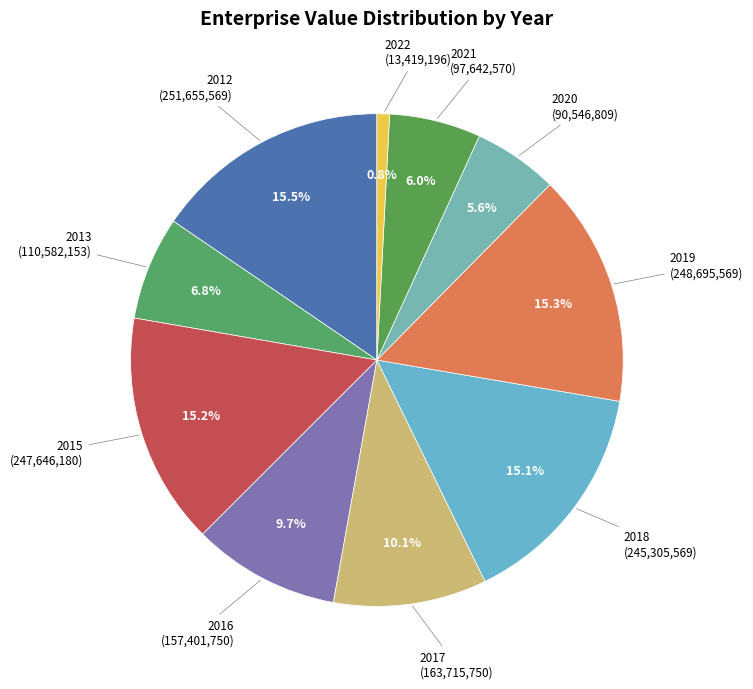

How many segments does this pie chart have?

10